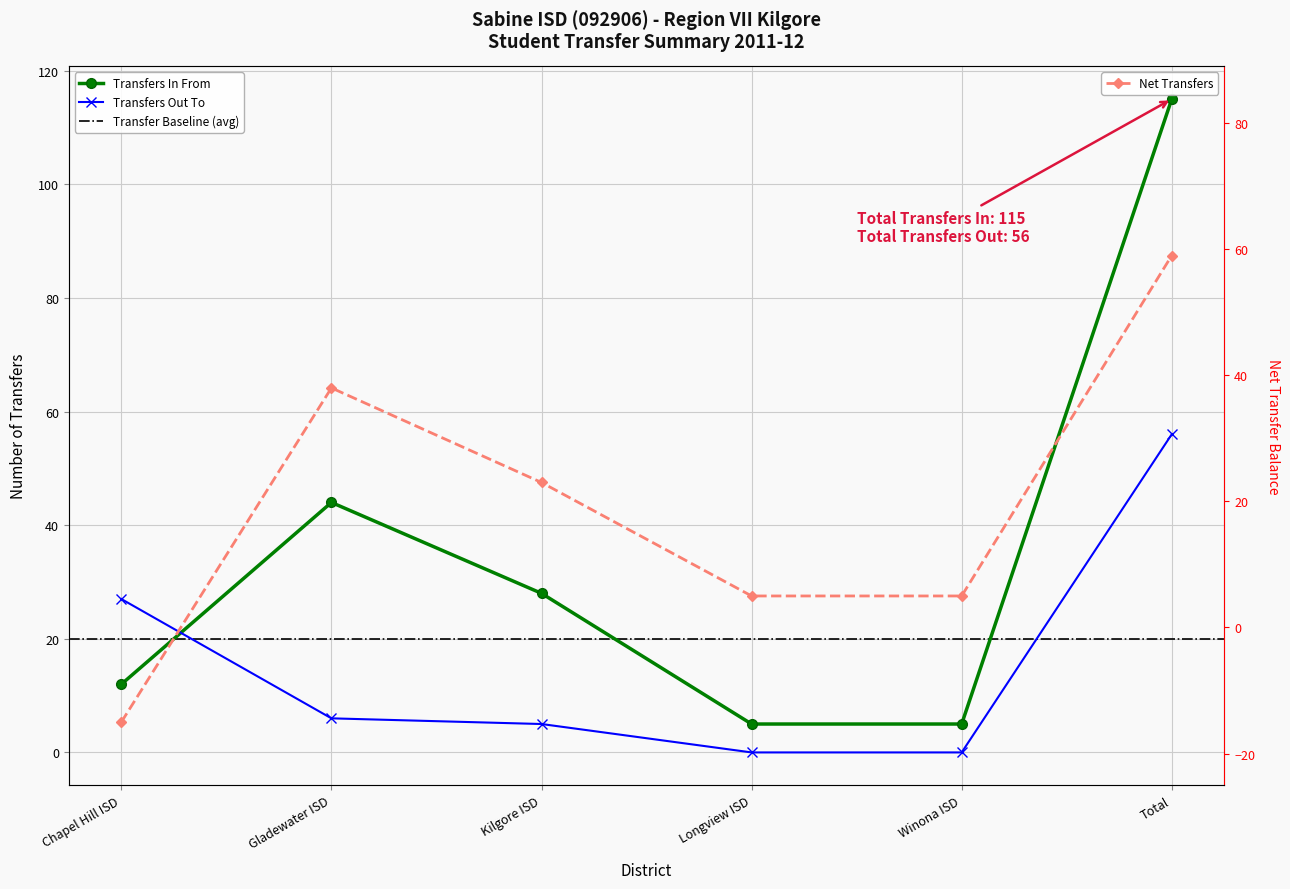

Reading left to right, extract all data points from this chart.

Transfers In From: Chapel Hill ISD=12	Gladewater ISD=44	Kilgore ISD=28	Longview ISD=5	Winona ISD=5	Total=115
Transfers Out To: Chapel Hill ISD=27	Gladewater ISD=6	Kilgore ISD=5	Longview ISD=0	Winona ISD=0	Total=56